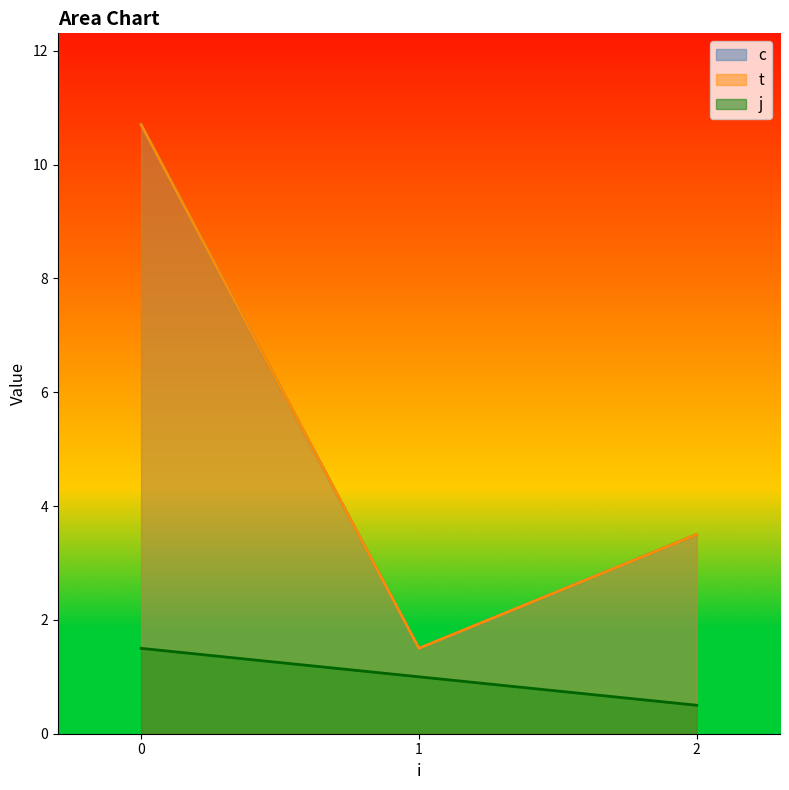

In c, how many points are lower than both neighbors (excluding endpoints)?

1